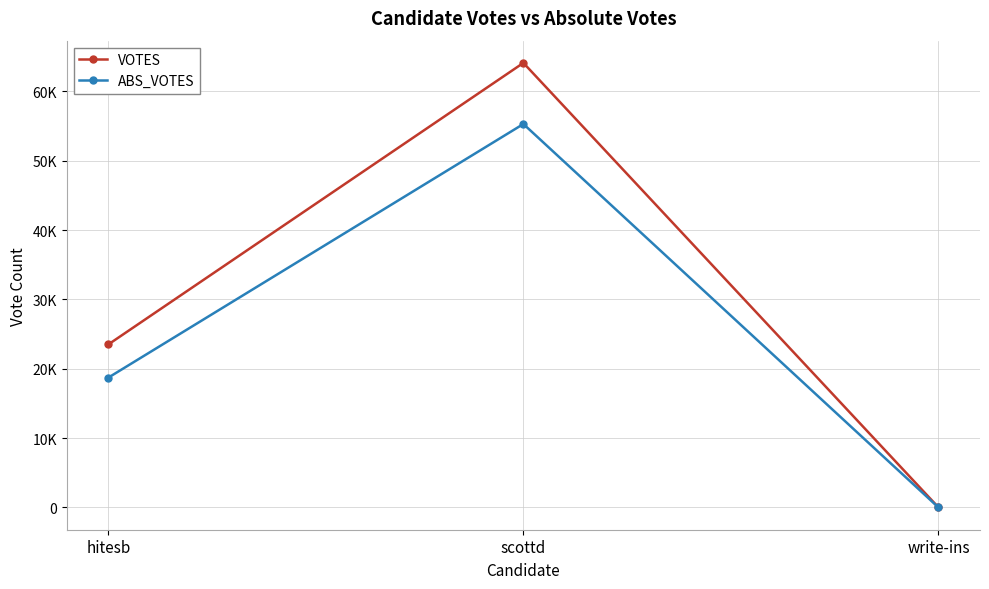

What are all the series names shown in the legend?

VOTES, ABS_VOTES